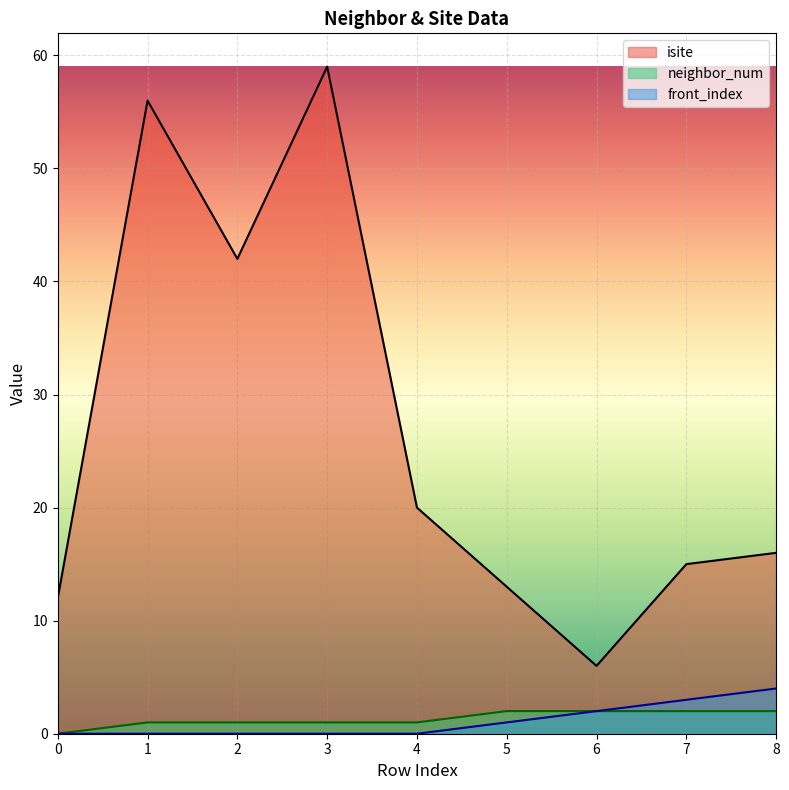

At which label is isite closest to 32?

2